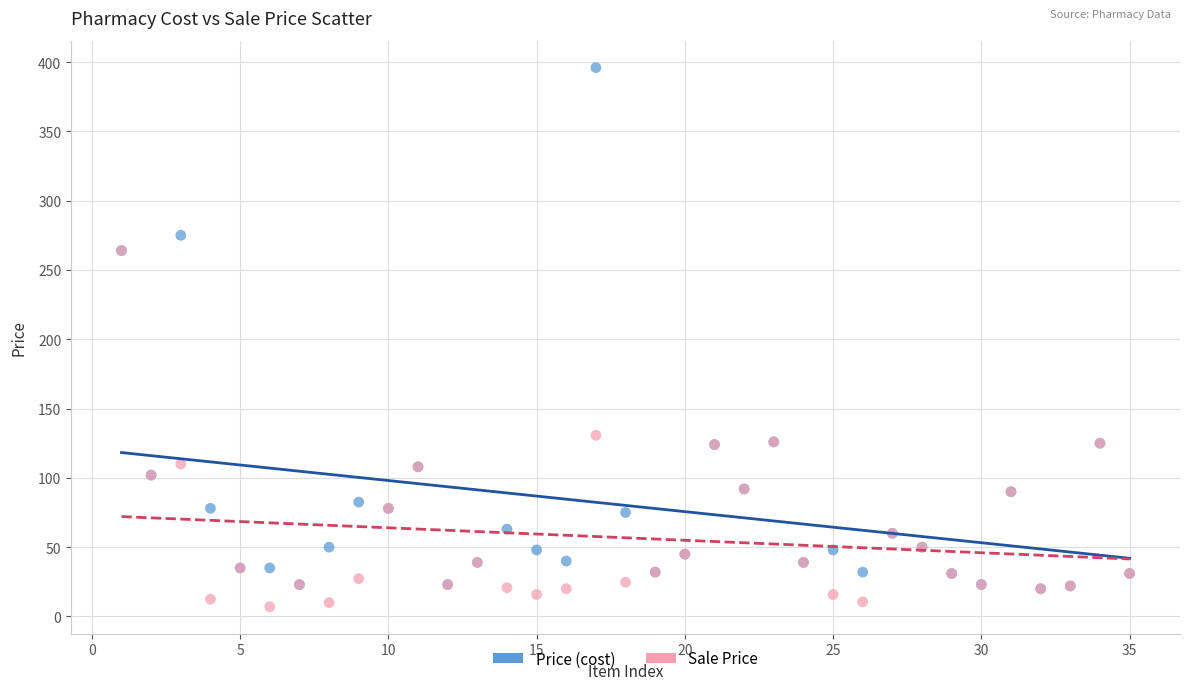

In the Sale Price series, what Y value is closest to 135?

130.7